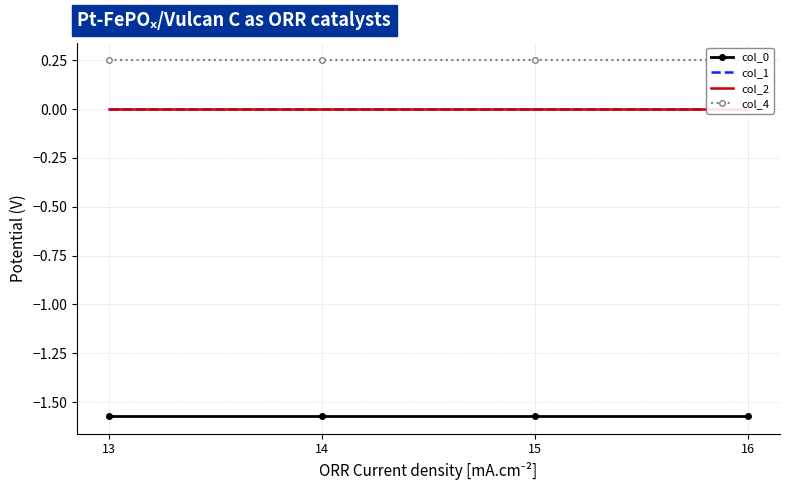

Rank the series by their maximum value, from highest to lowest.

col_4, col_1, col_2, col_0